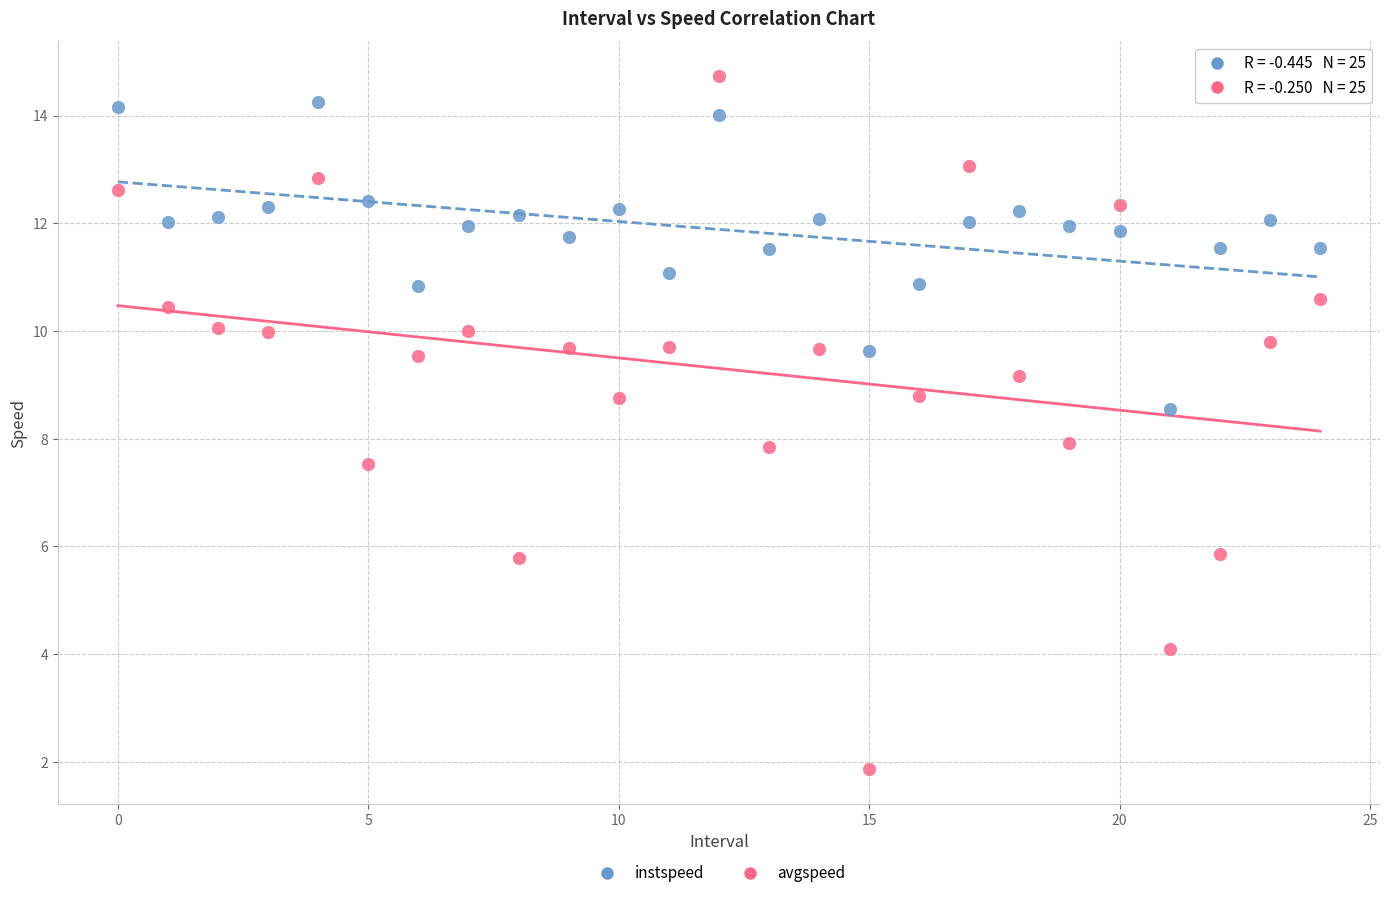

Which series reaches the maximum Y coordinate?

avgspeed